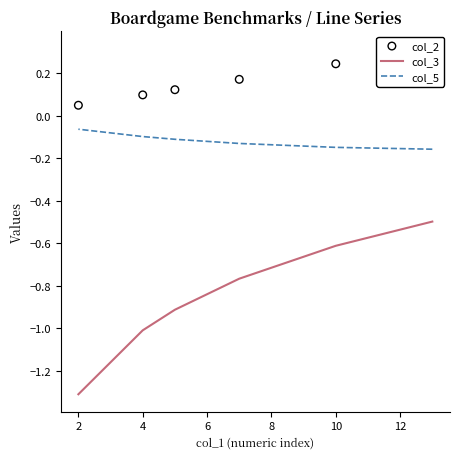

At how many categories does at least one series exceed -1?

6